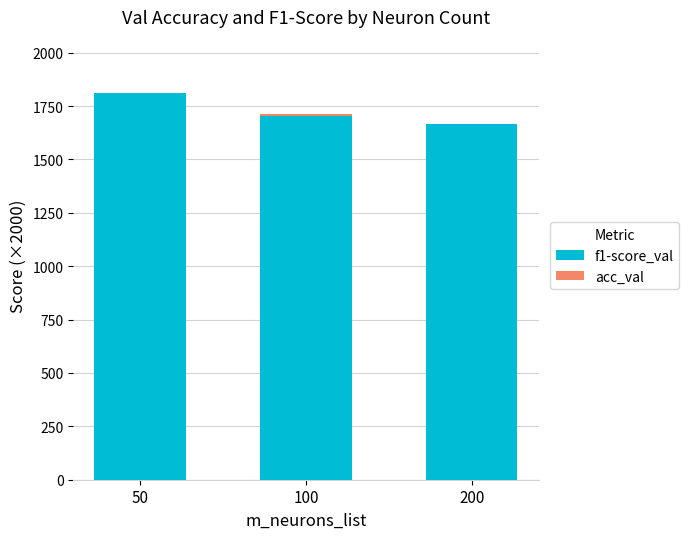

At which category is the sum across all series the highest?

50